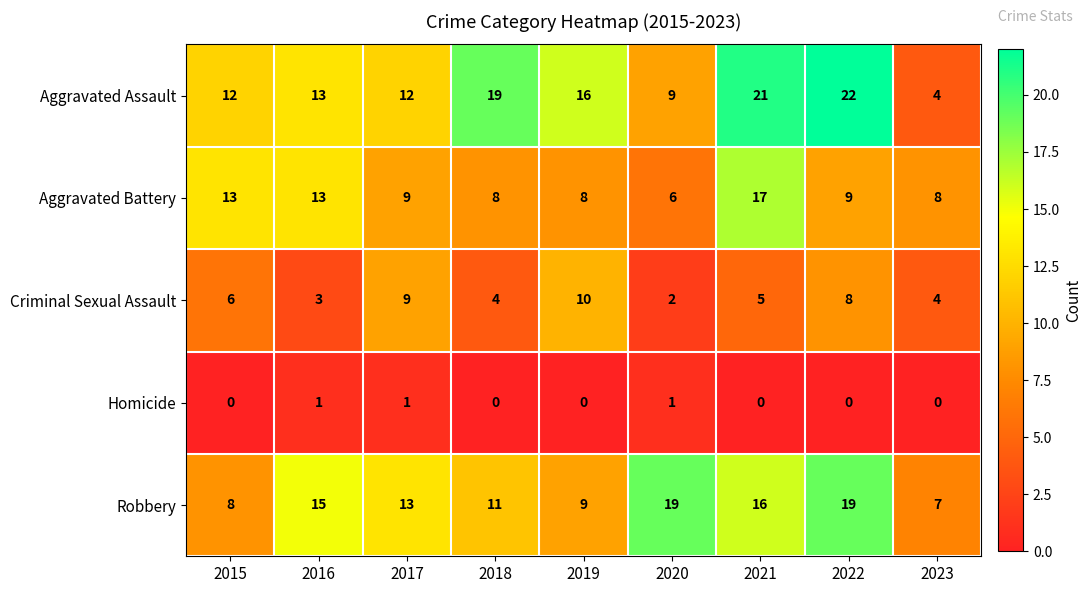

Which series has the widest spread of values?

Aggravated Assault